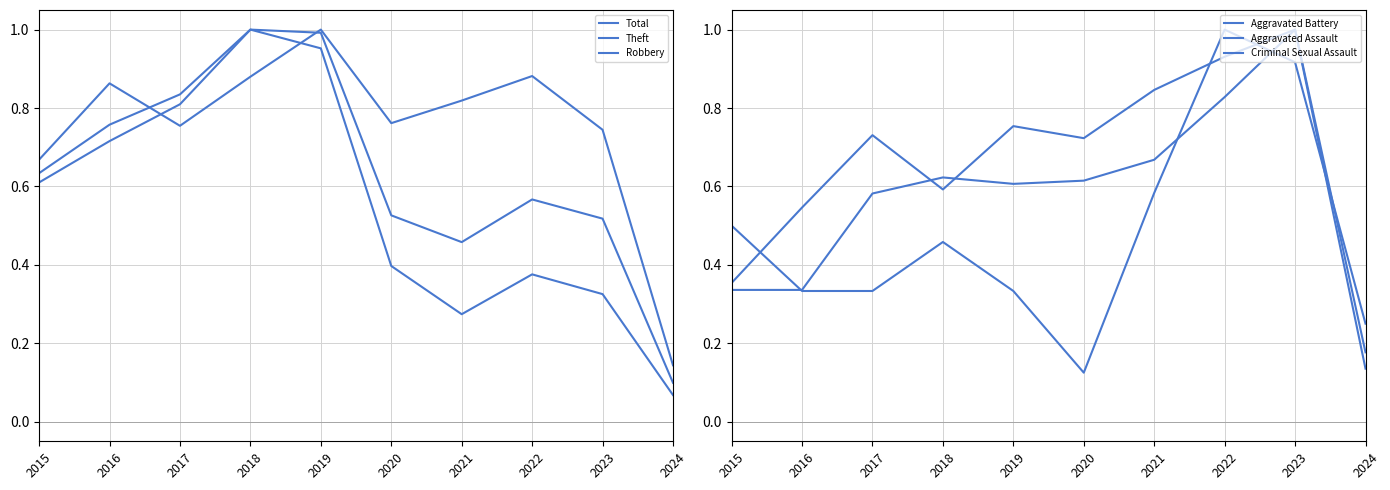

What is the total value across all series at 2015?

3.1